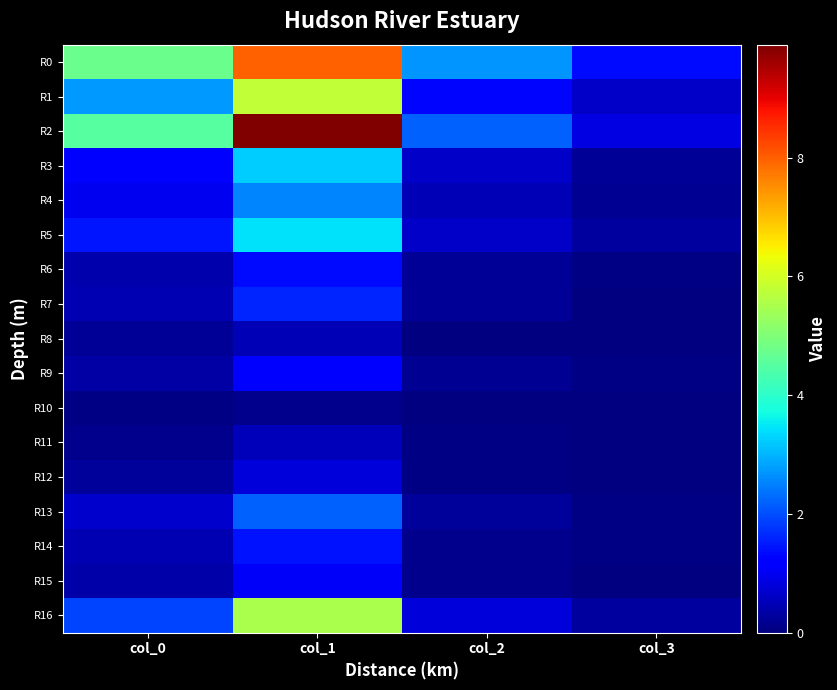

List the series in order of their peak value, lowest first.

R10, R8, R11, R12, R15, R9, R6, R14, R7, R13, R4, R3, R5, R16, R1, R0, R2